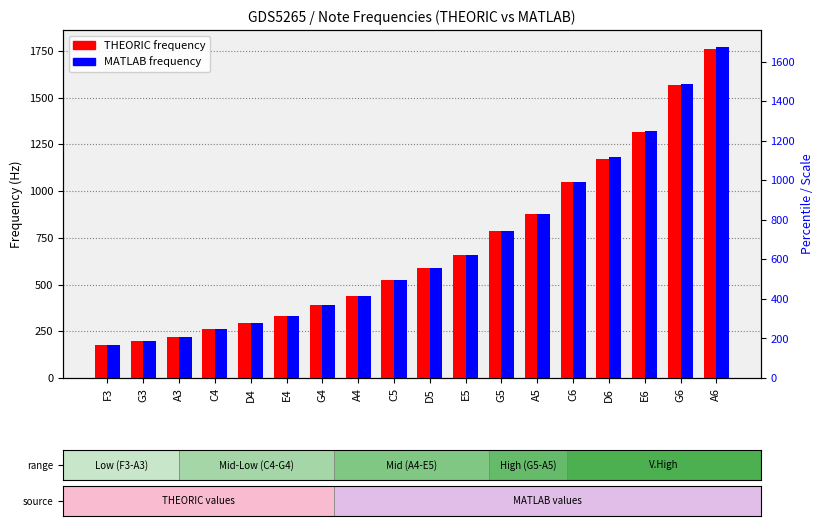

What is the value of the THEORIC bar at the 8th from the left?

440